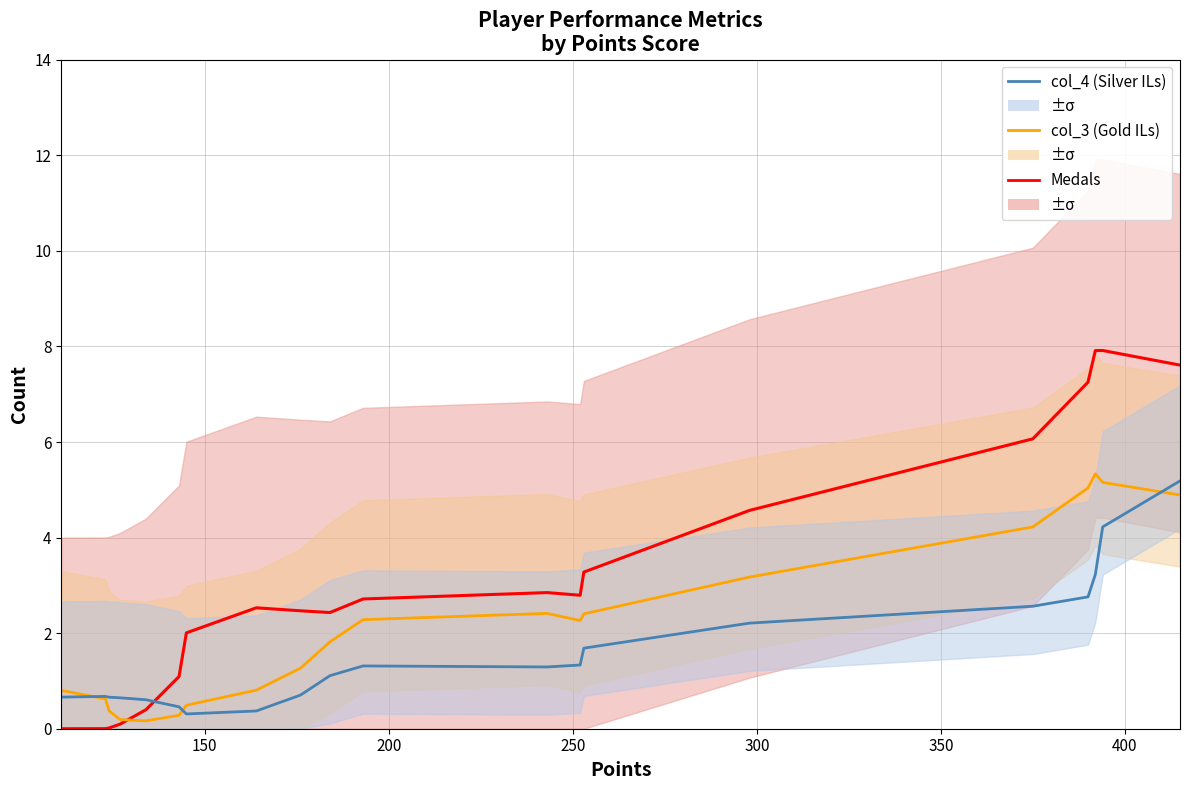

Which series has the largest total across all categories?

Medals